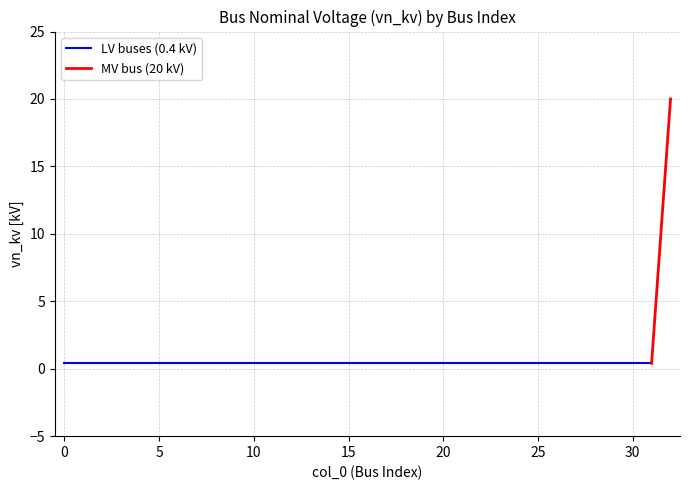

What is the difference between the maximum and minimum values?

19.6